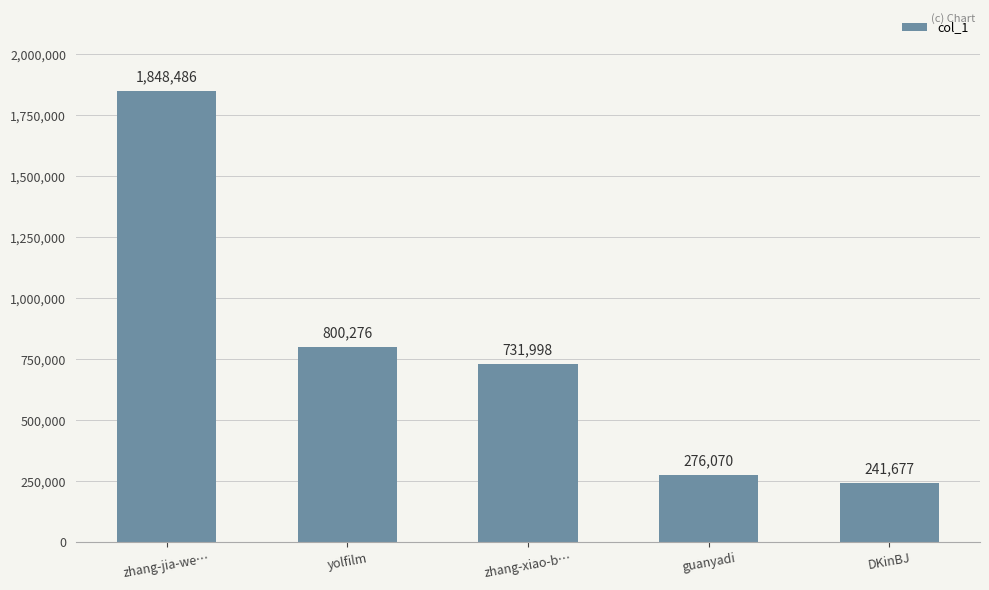

Rank the categories by value from highest to lowest.

zhang-jia-we…, yolfilm, zhang-xiao-b…, guanyadi, DKinBJ